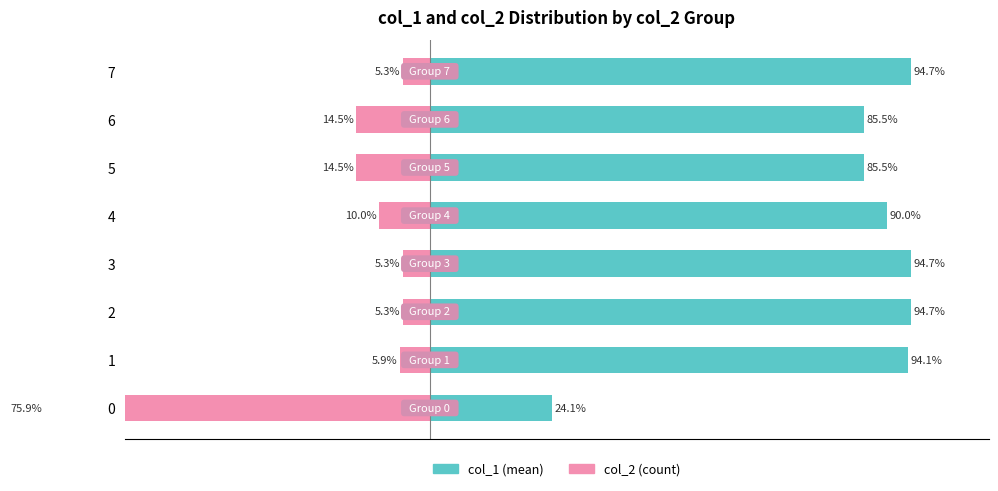

What is the highest value of the col_1 (mean) series?

94.7